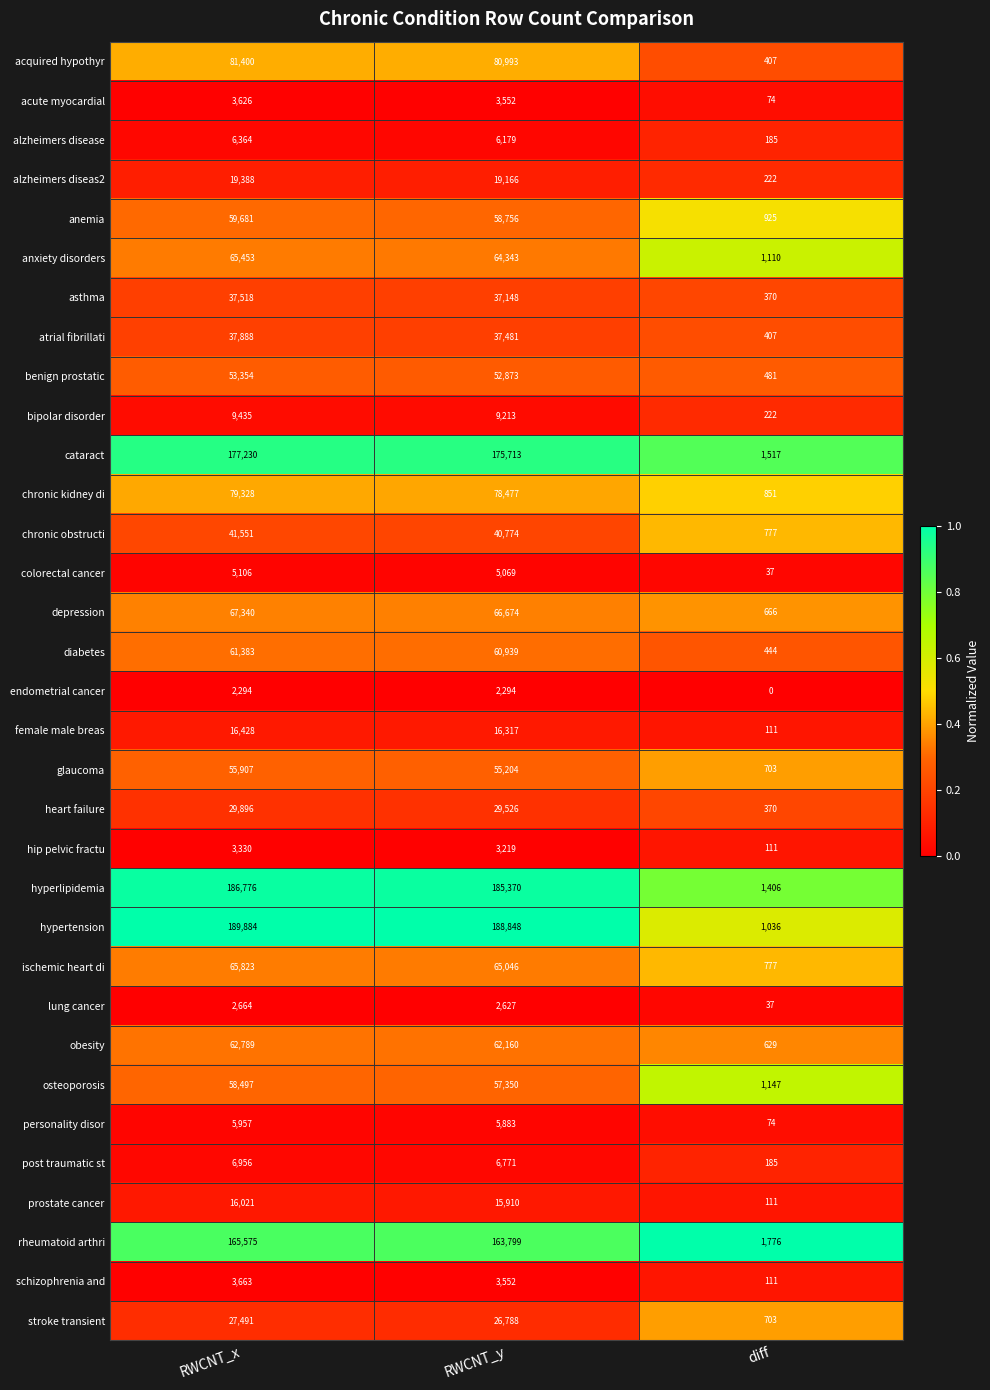

The value of cataract at RWCNT_x is 121278. True or false?

False